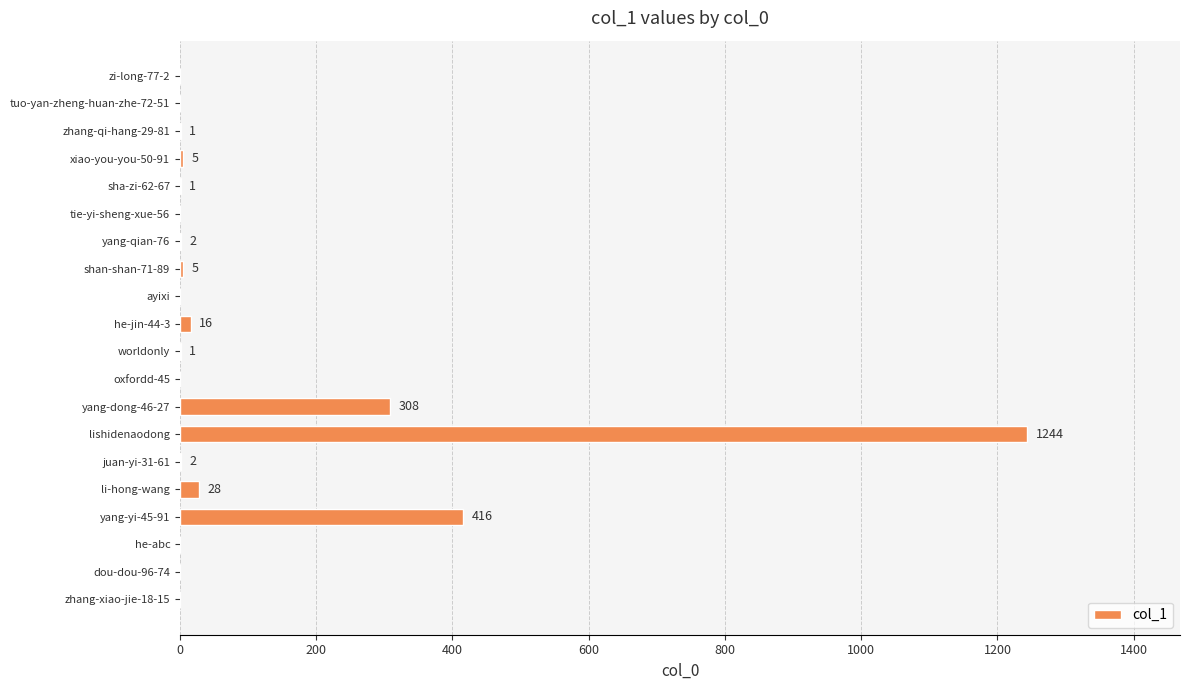

Between yang-dong-46-27 and ayixi, which is larger?

yang-dong-46-27